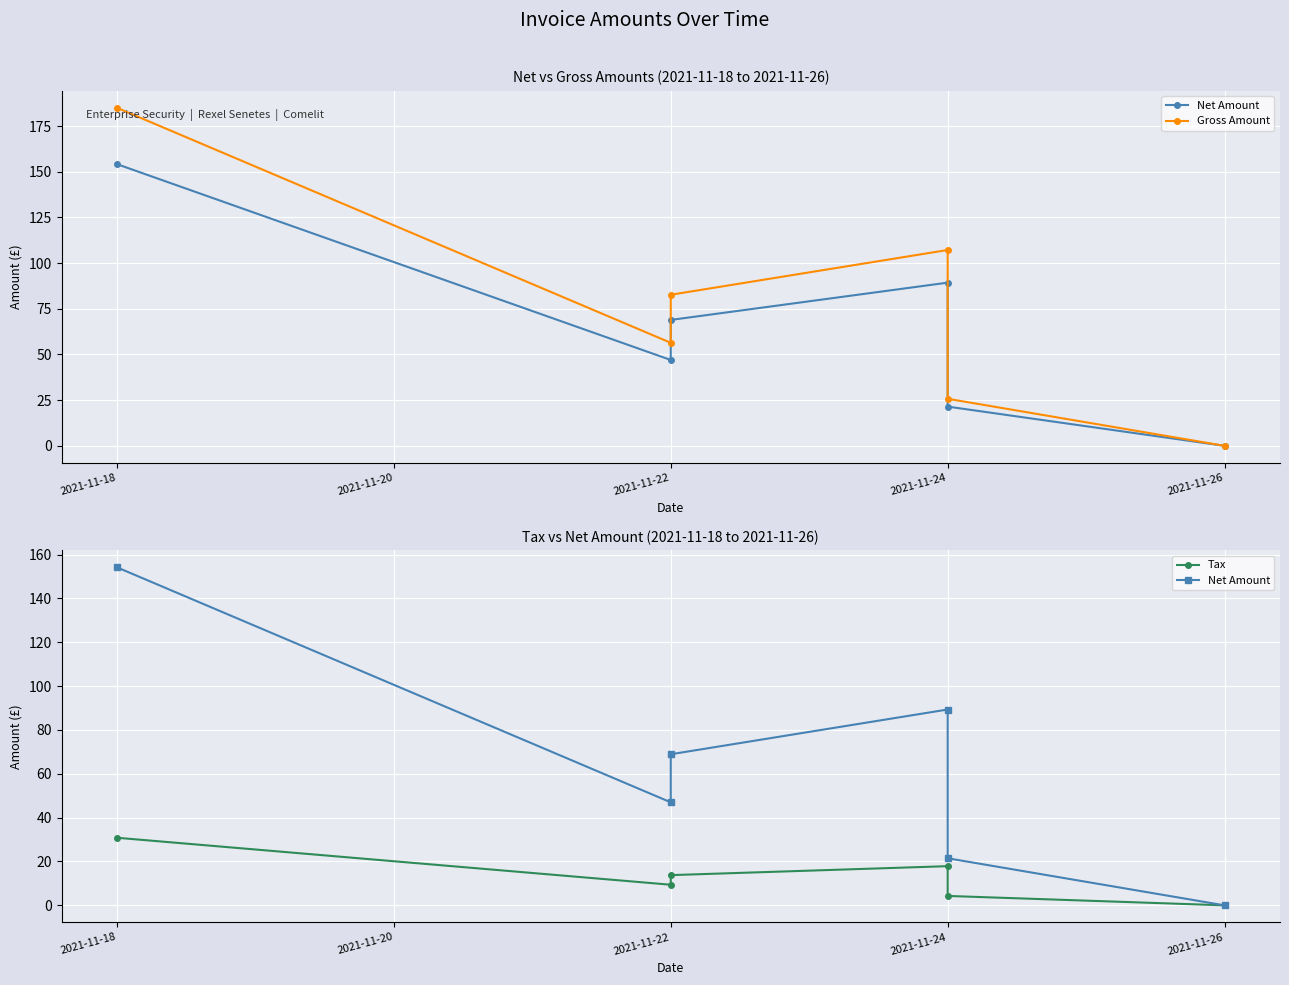

True or false: Gross Amount and Tax intersect in this chart.

False